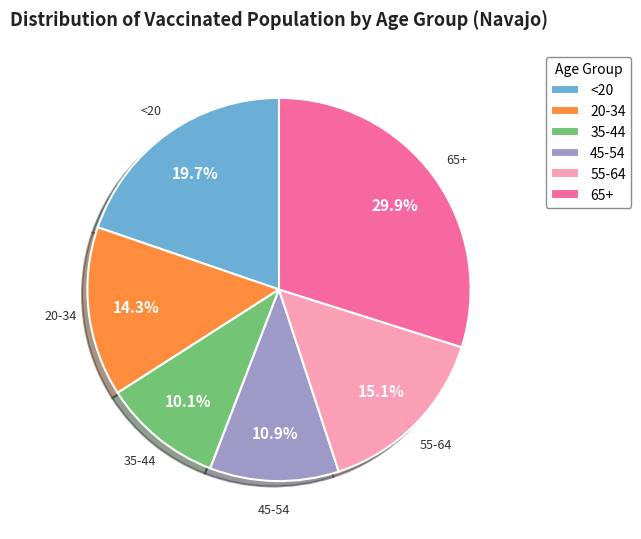

The 55-64 slice represents 15% of the pie. True or false?

True